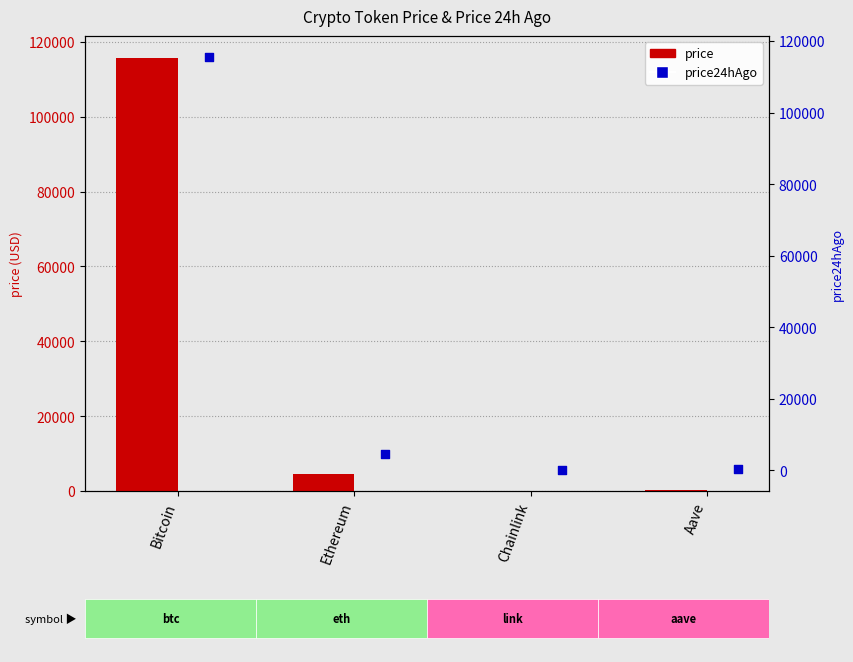

What are all the series names shown in the legend?

price, price24hAgo